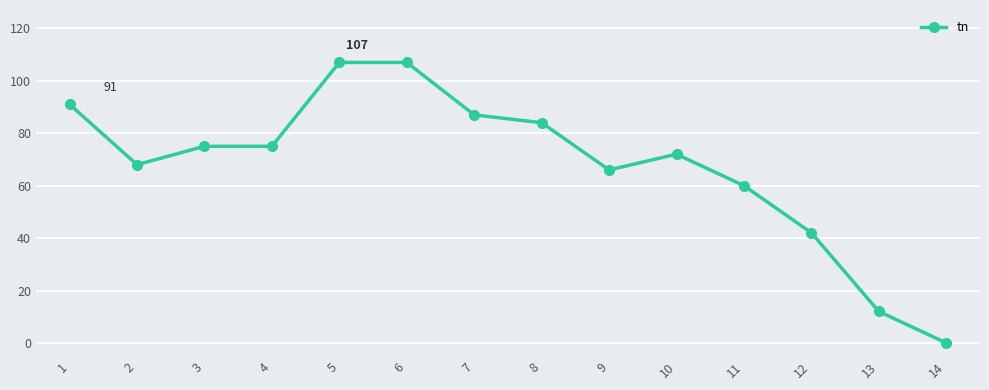

Count the number of categories in the chart.

14